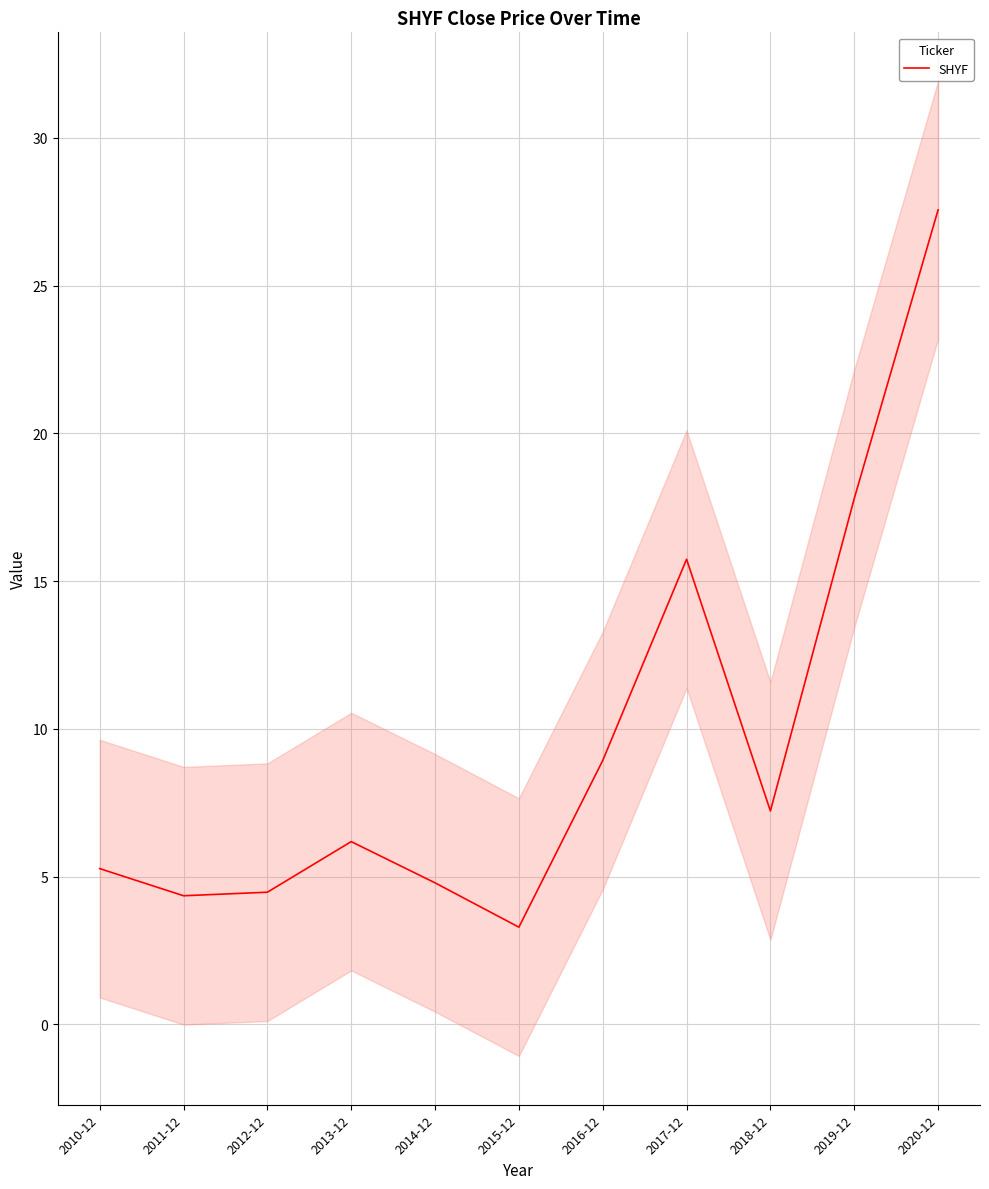

At which category does the data reach its first local valley?

2011-12